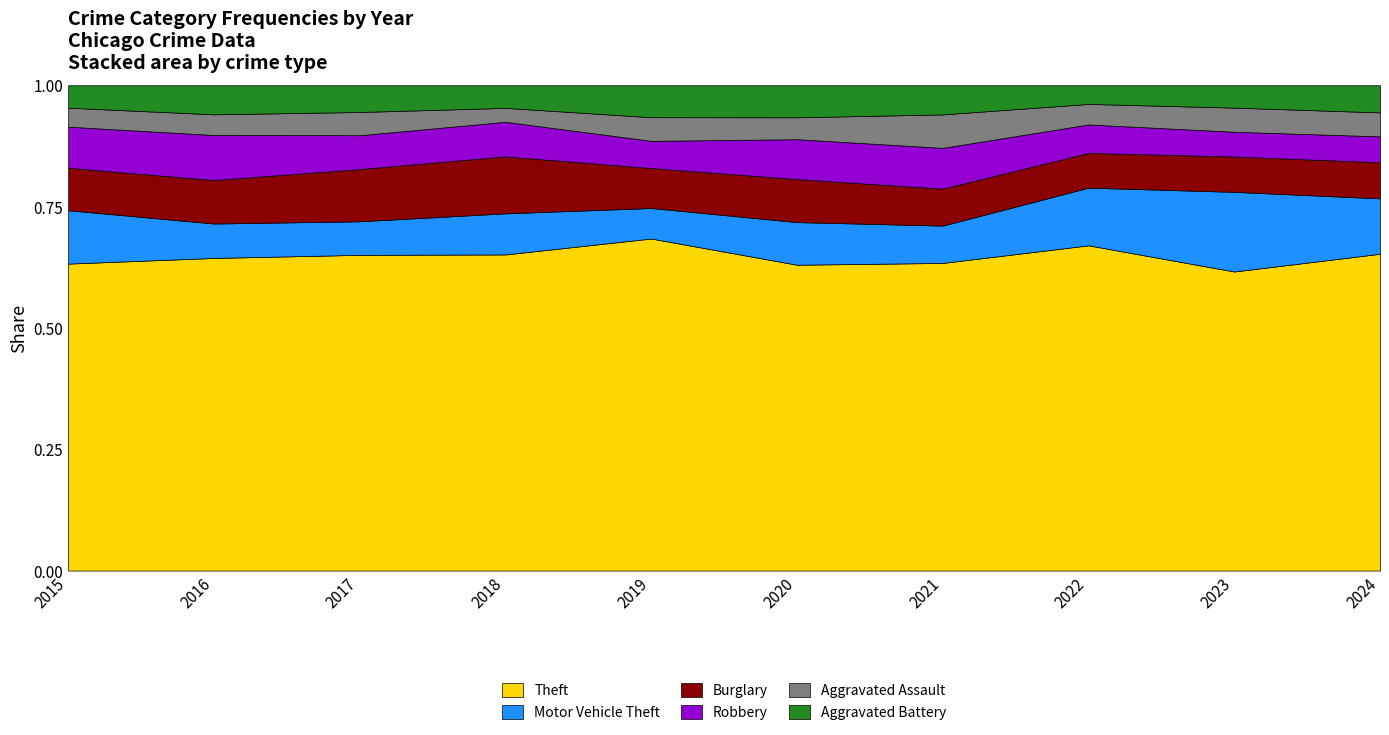

What is the total value across all series at 2016?

1.0